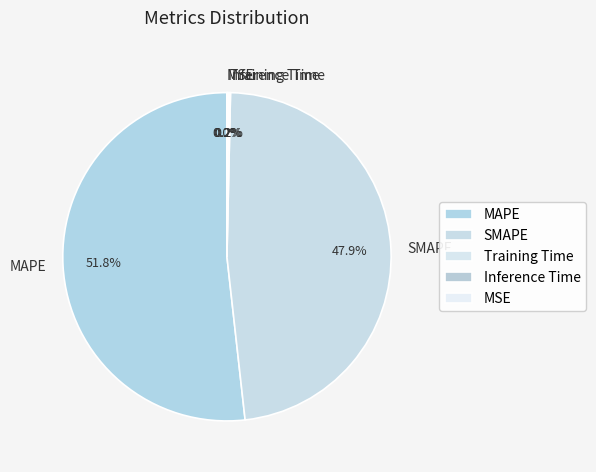

Which slice represents more than half of the pie?

MAPE